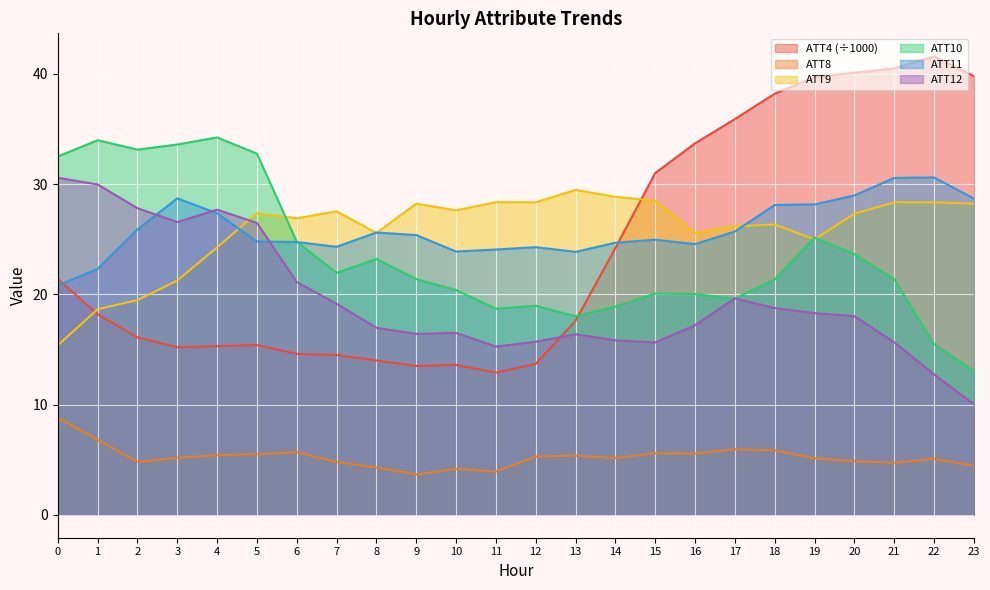

What is the spread (max minus min) of values at 13?

24.1